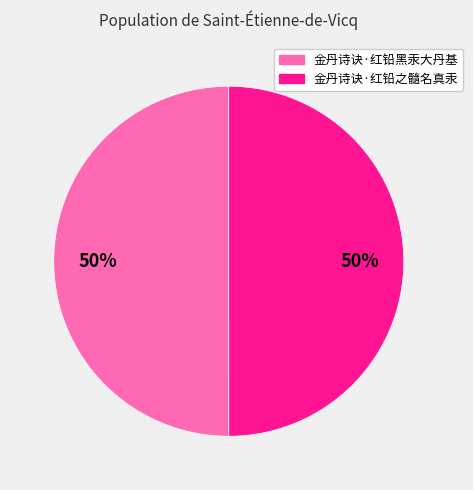

The 金丹诗诀·红铅之髓名真汞 slice represents 41% of the pie. True or false?

False